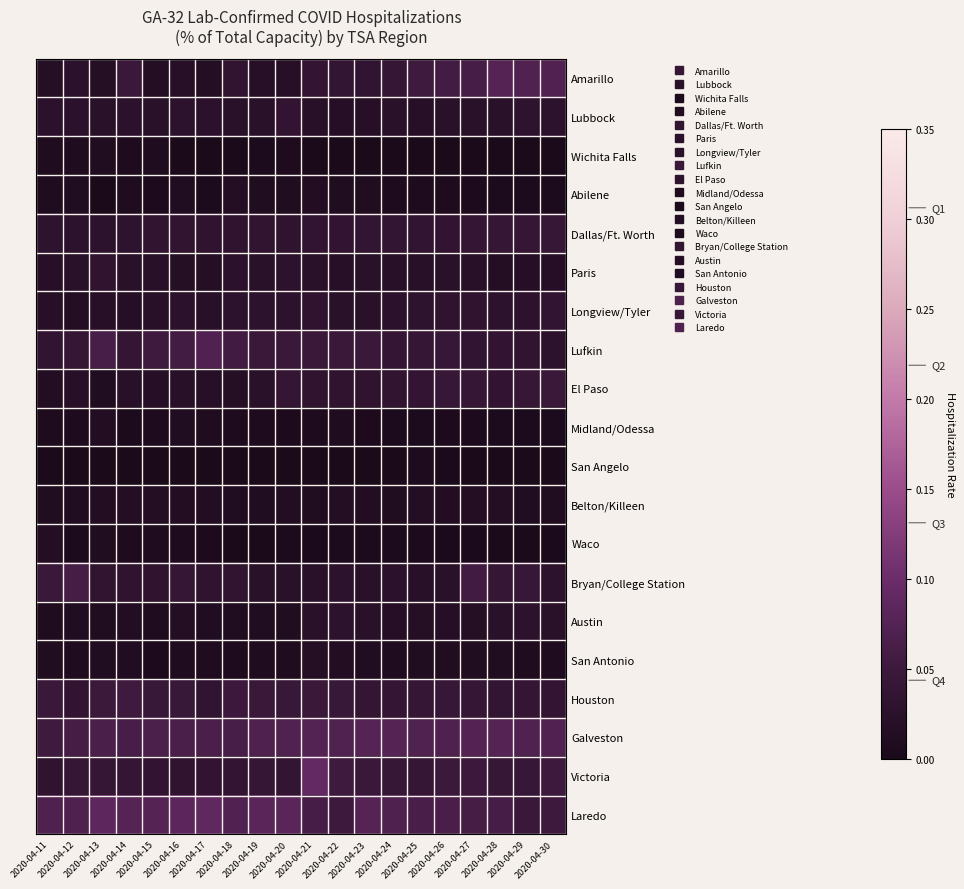

Which series has the largest total across all categories?

Laredo